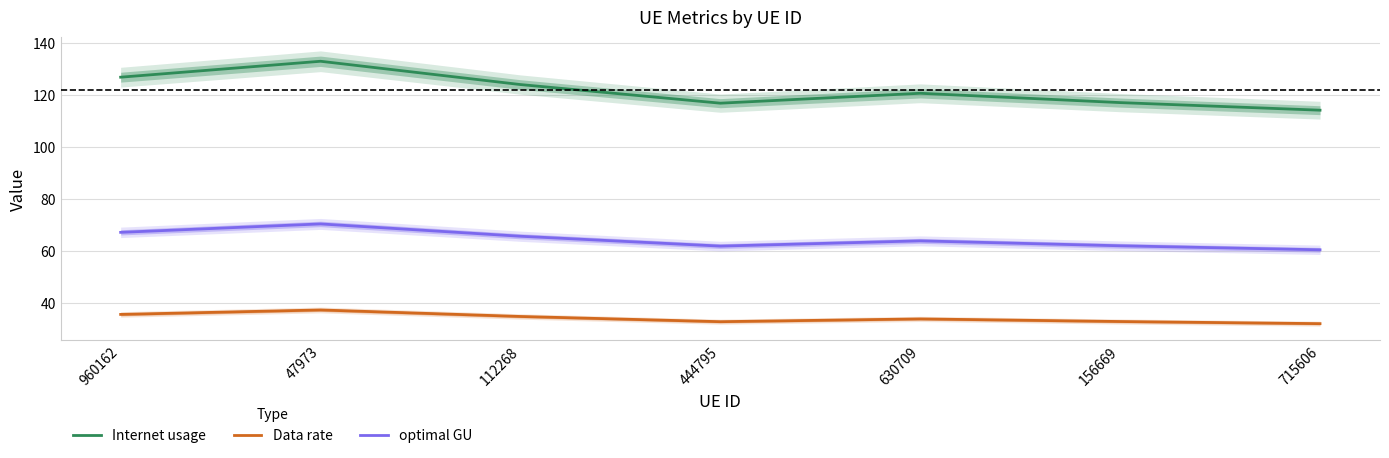

Is the value of optimal GU at 444795 greater than the value of Internet usage at 156669?

No